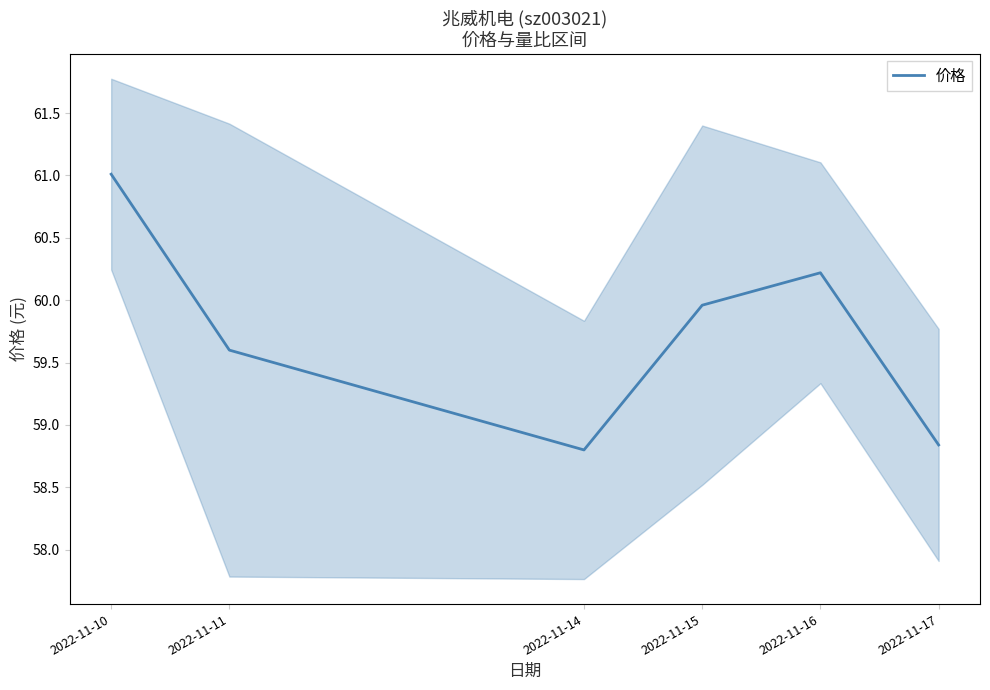

Reading left to right, extract all data points from this chart.

61.0	59.6	58.8	60.0	60.2	58.8